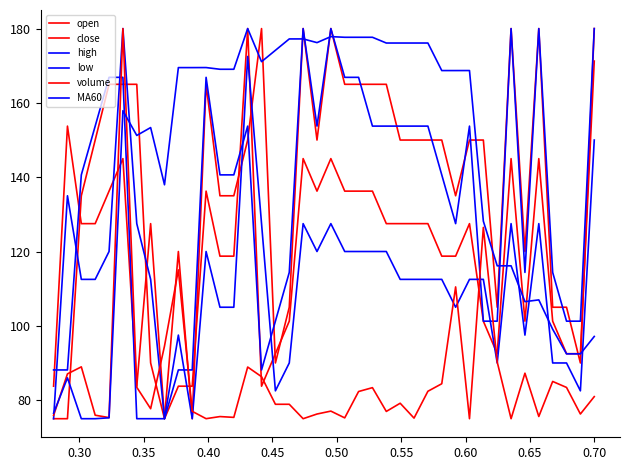

True or false: open and MA60 intersect in this chart.

True